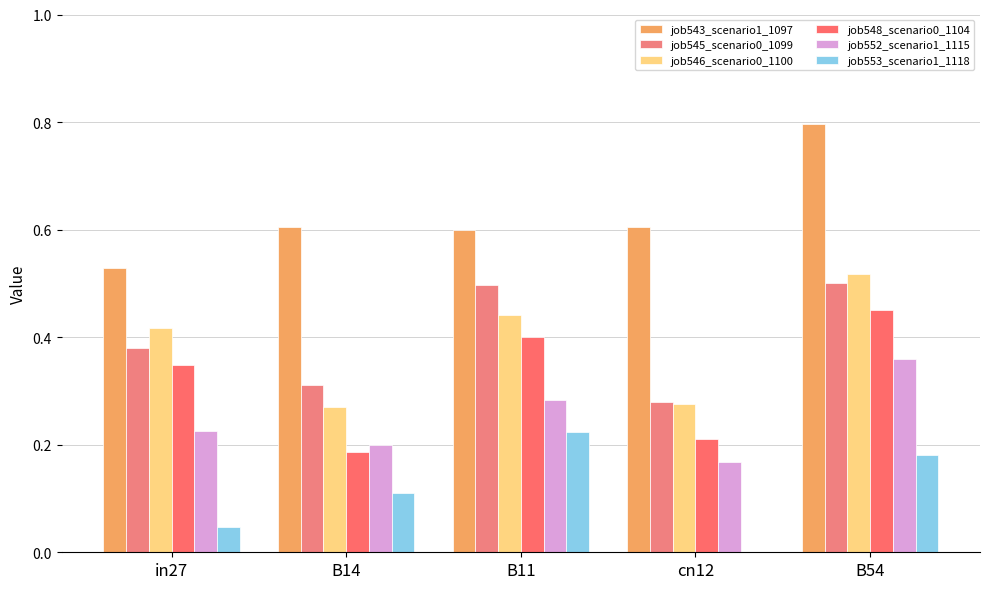

Are the bars grouped side by side (vs. stacked)?

Yes